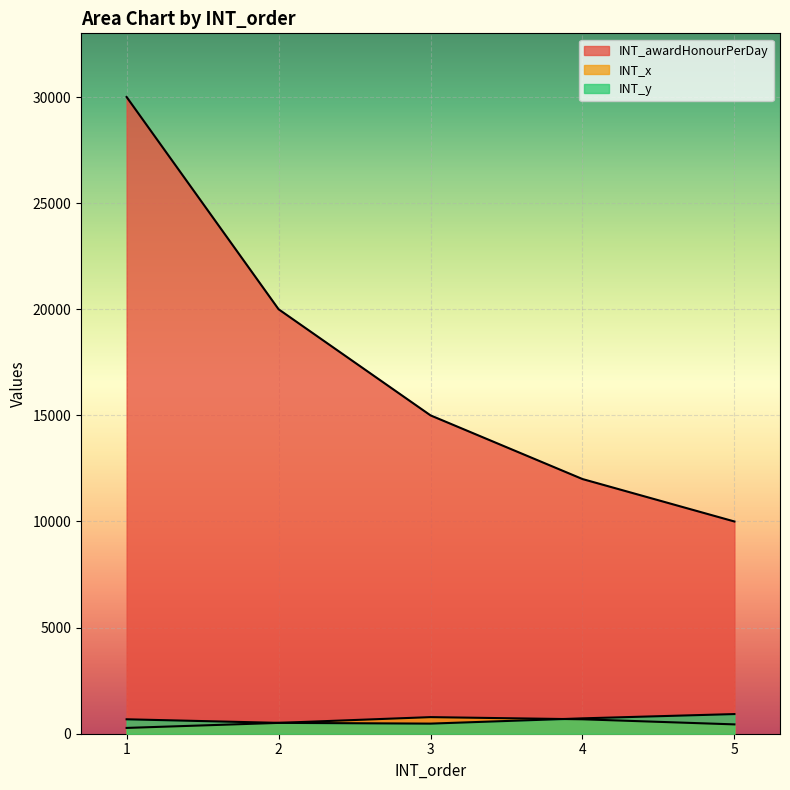

Is the value of INT_awardHonourPerDay at 2 greater than the value of INT_x at 5?

Yes